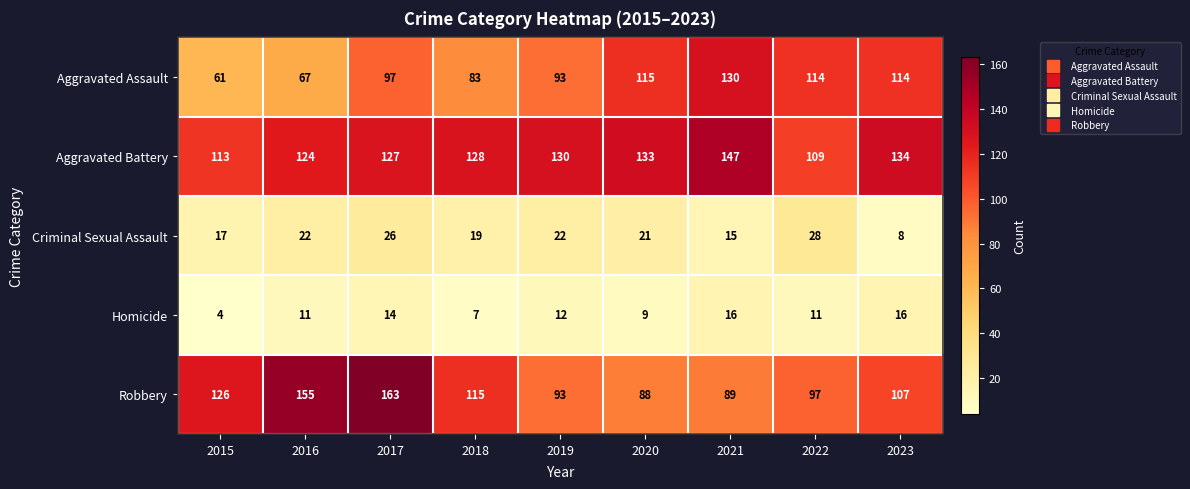

Rank the series at 2017 from highest to lowest value.

Robbery, Aggravated Battery, Aggravated Assault, Criminal Sexual Assault, Homicide